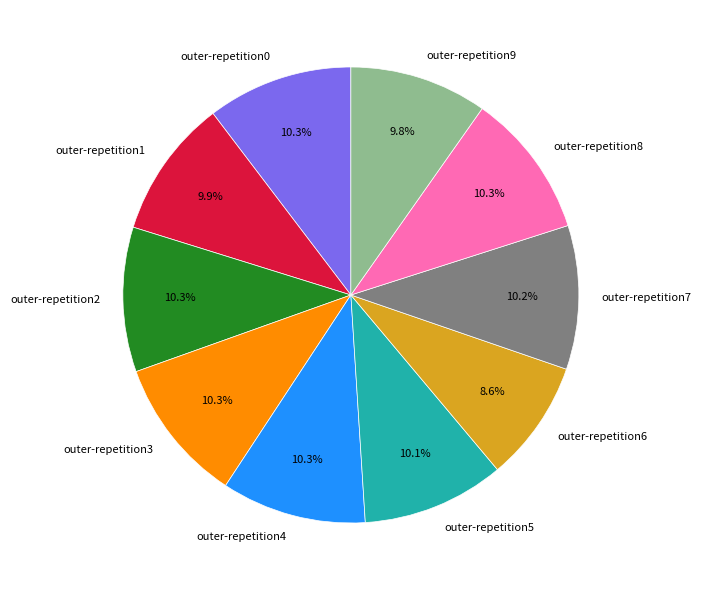

How many slices are in this pie chart?

10